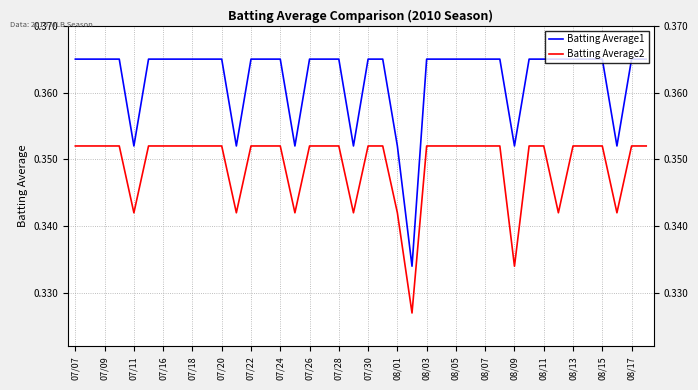

True or false: Batting Average2 and Batting Average1 intersect in this chart.

False